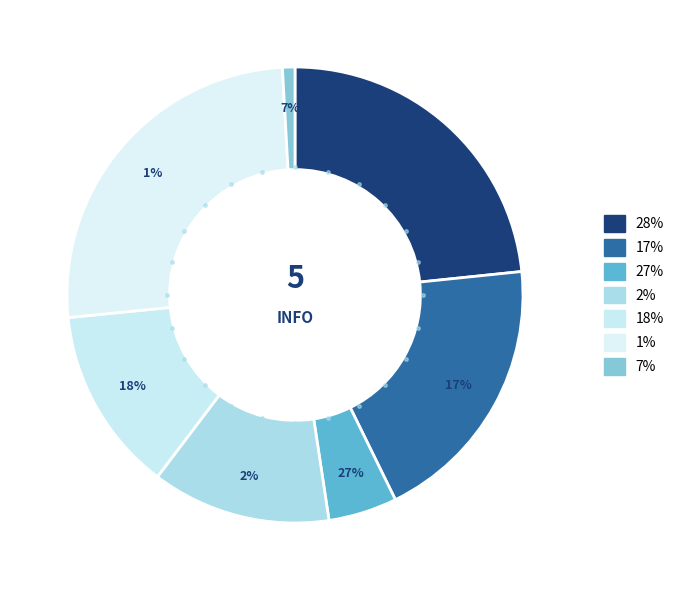

Count the number of slices in the pie.

7